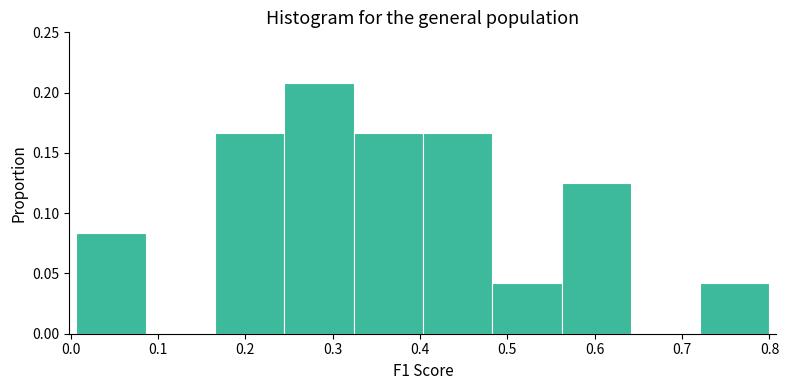

How tall is the bar that spans 0.72 to 0.80 on the x-axis? Neither the bar edges nor the heights are printed on the chart, so give them approximately, as read against the axes.

0.040